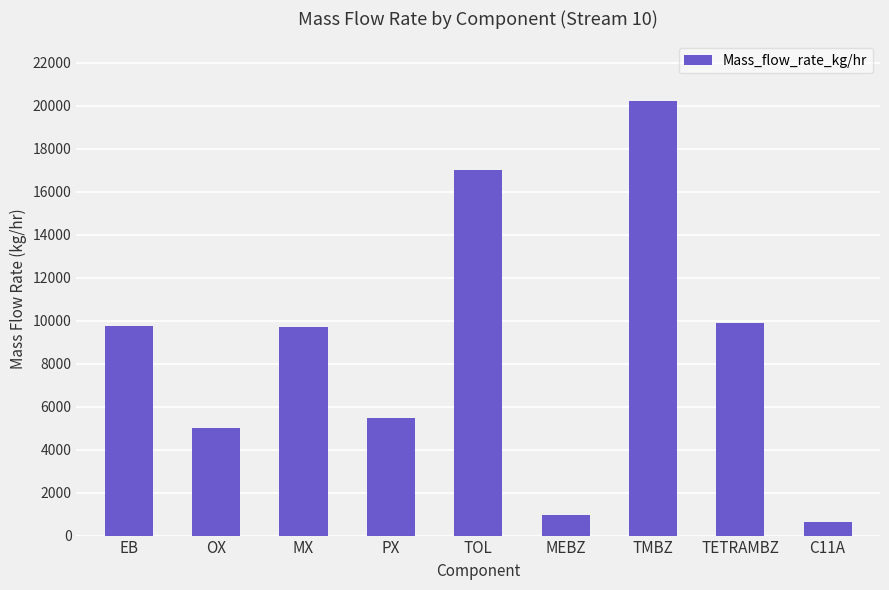

Are the bars horizontal?

No